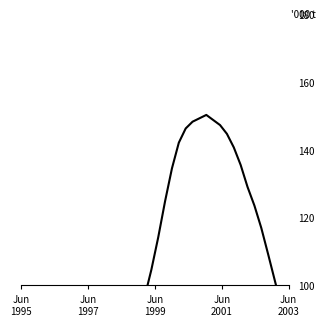

Between 6 and 17, which is larger?

17